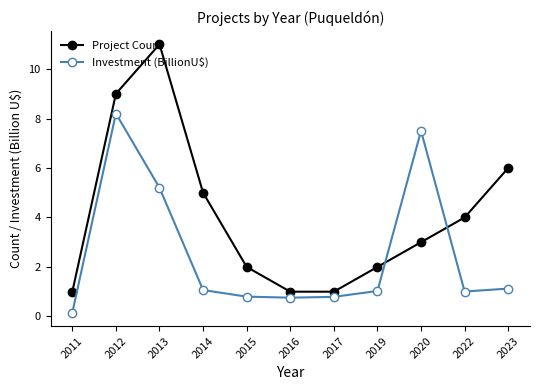

True or false: Investment (BillionU$) has a value of 0.3 at 2017.

False